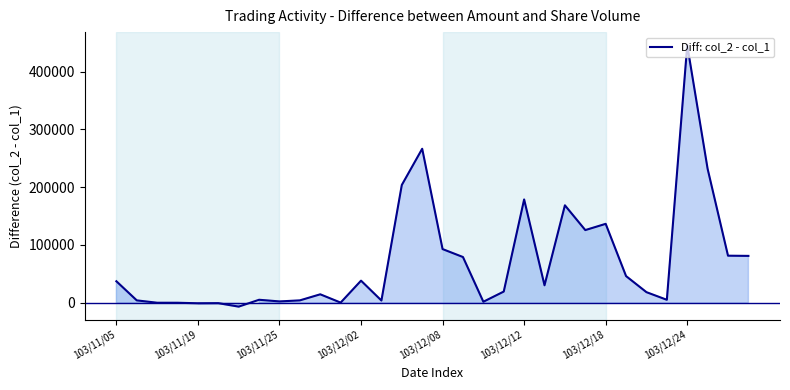

What is the difference between the second highest and second lowest values?

267290